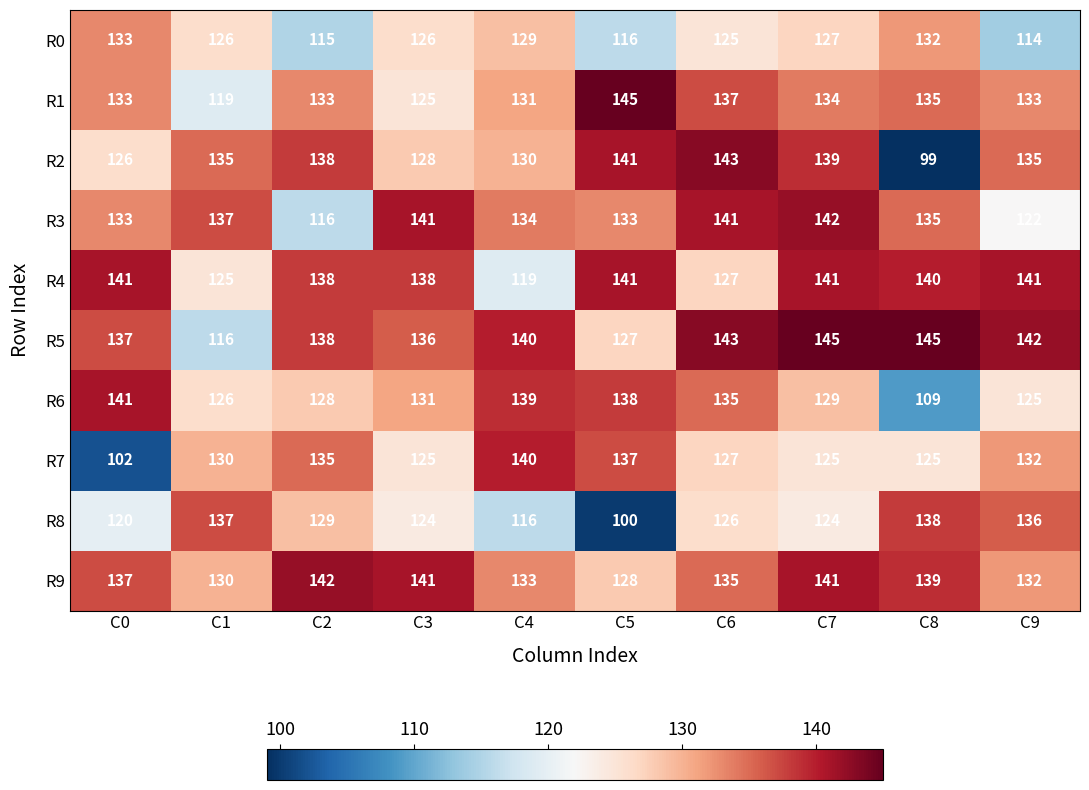

What value does the R2 series have at C0?

126